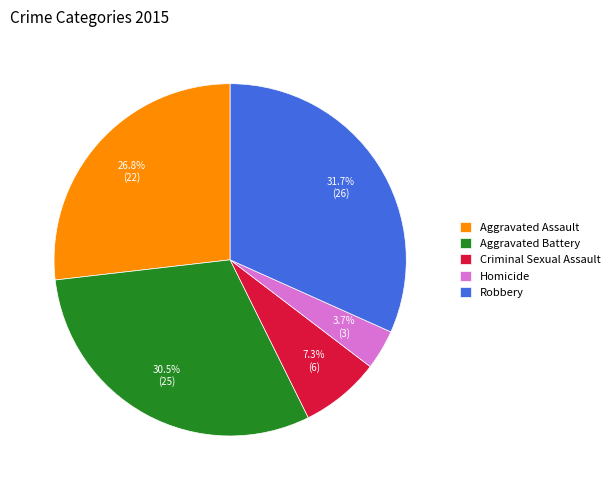

Count the number of slices in the pie.

5